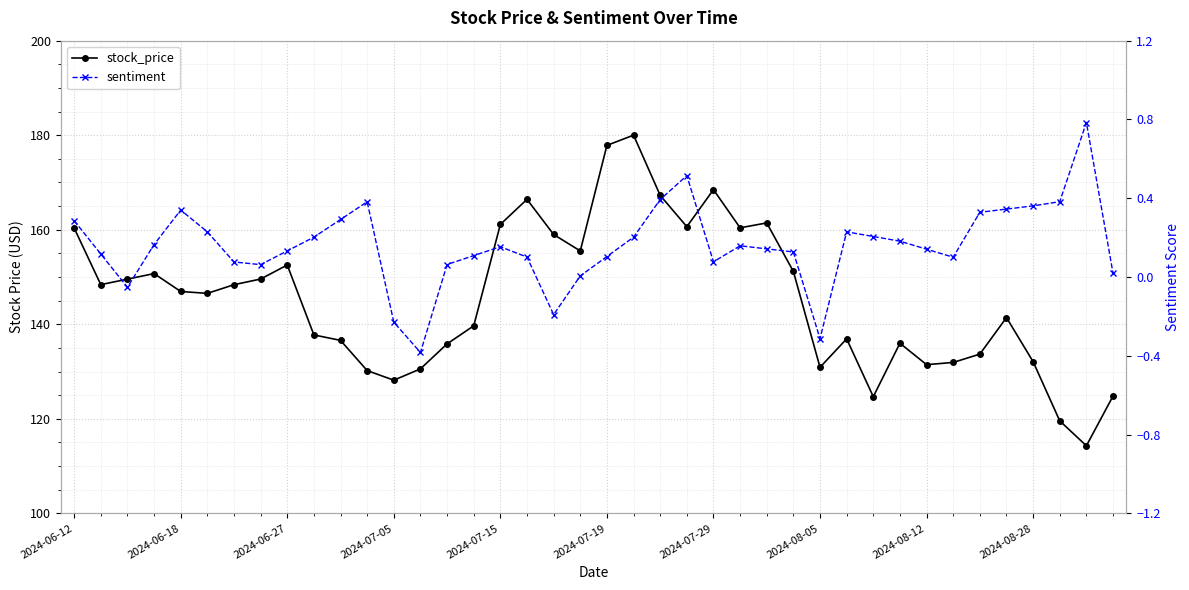

What is the value of the stock_price point at the 24th from the left?

160.6